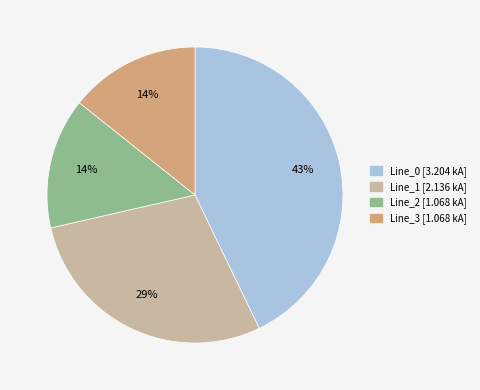

True or false: Line_2 accounts for 14% of the total.

True